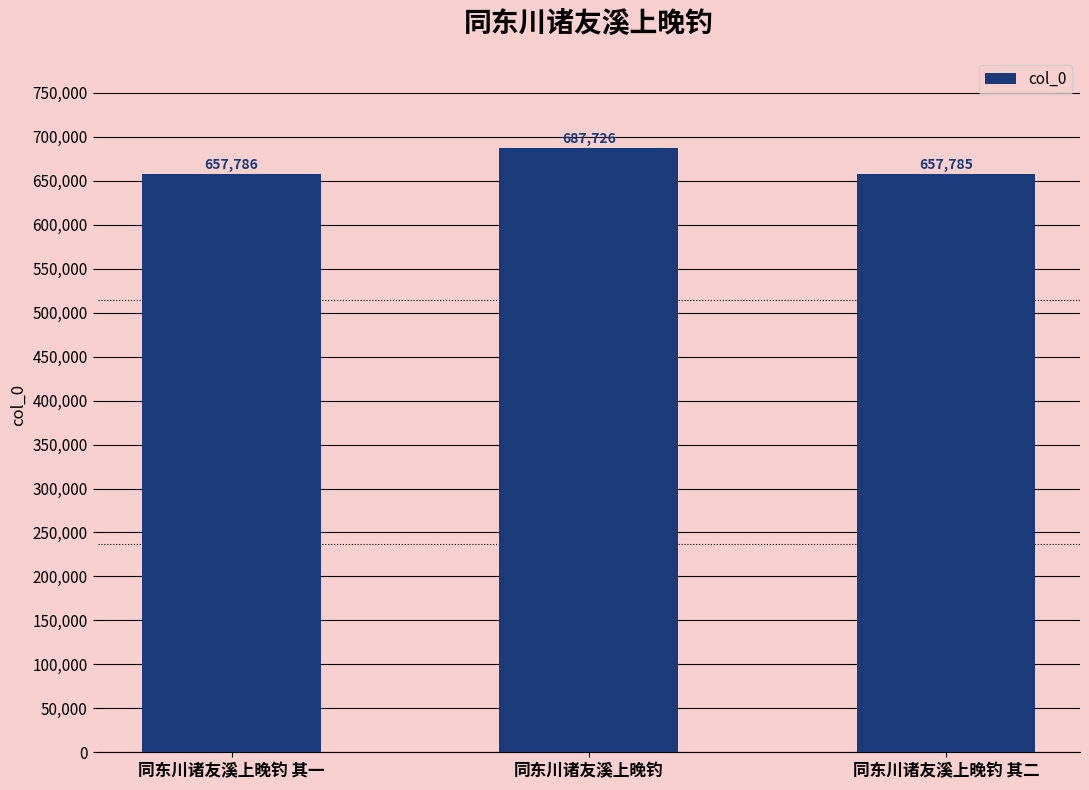

Which has a higher value, 同东川诸友溪上晚钓 其二 or 同东川诸友溪上晚钓?

同东川诸友溪上晚钓